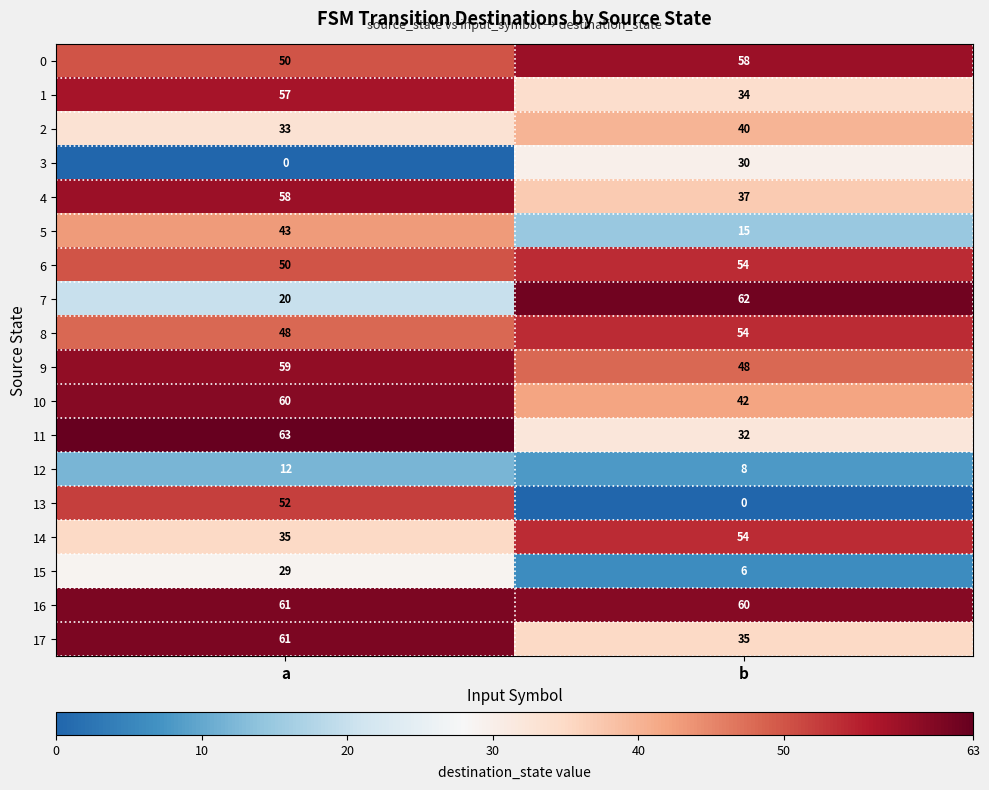

What is the total value across all series at a?

791